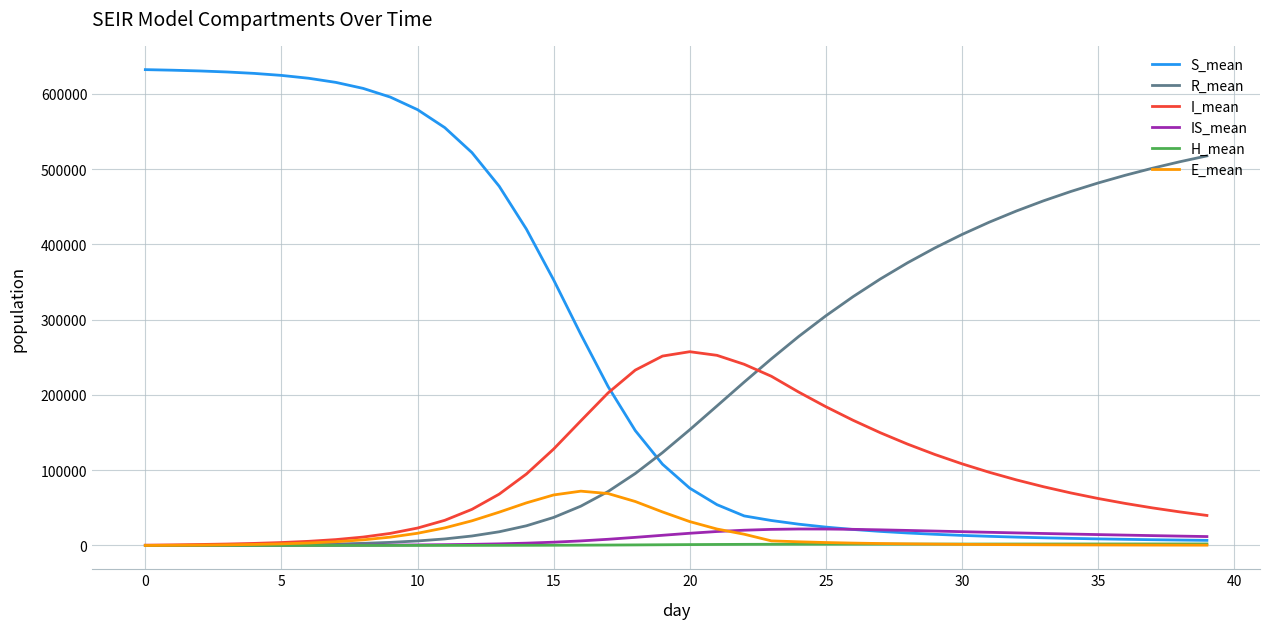

Which series has the largest range (max minus min)?

S_mean